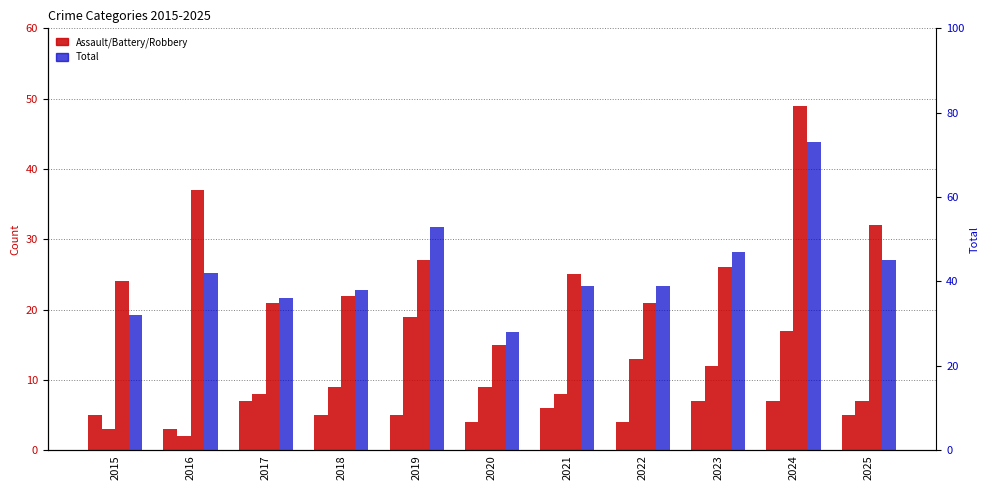

At 2018, list the series in order from smallest to largest.

Aggravated Assault, Aggravated Battery, Robbery, Total